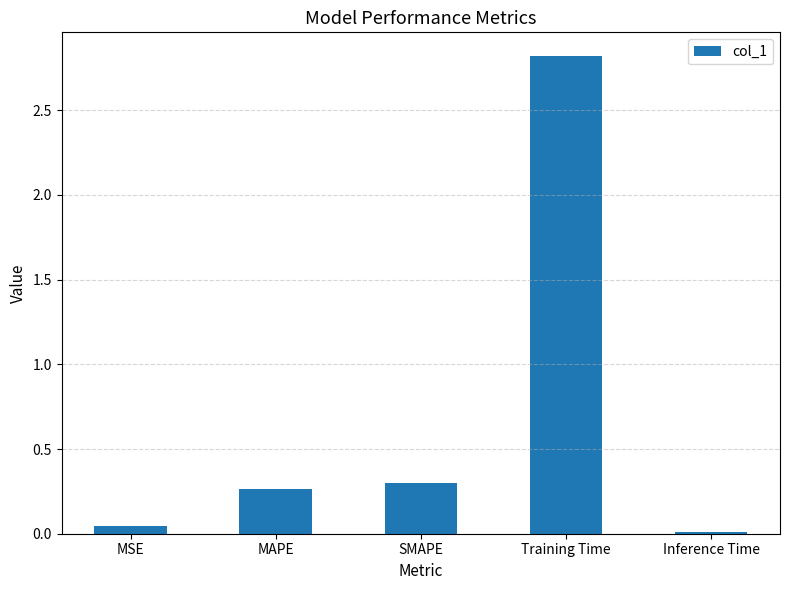

What is the label of the 2nd bar from the right?

Training Time